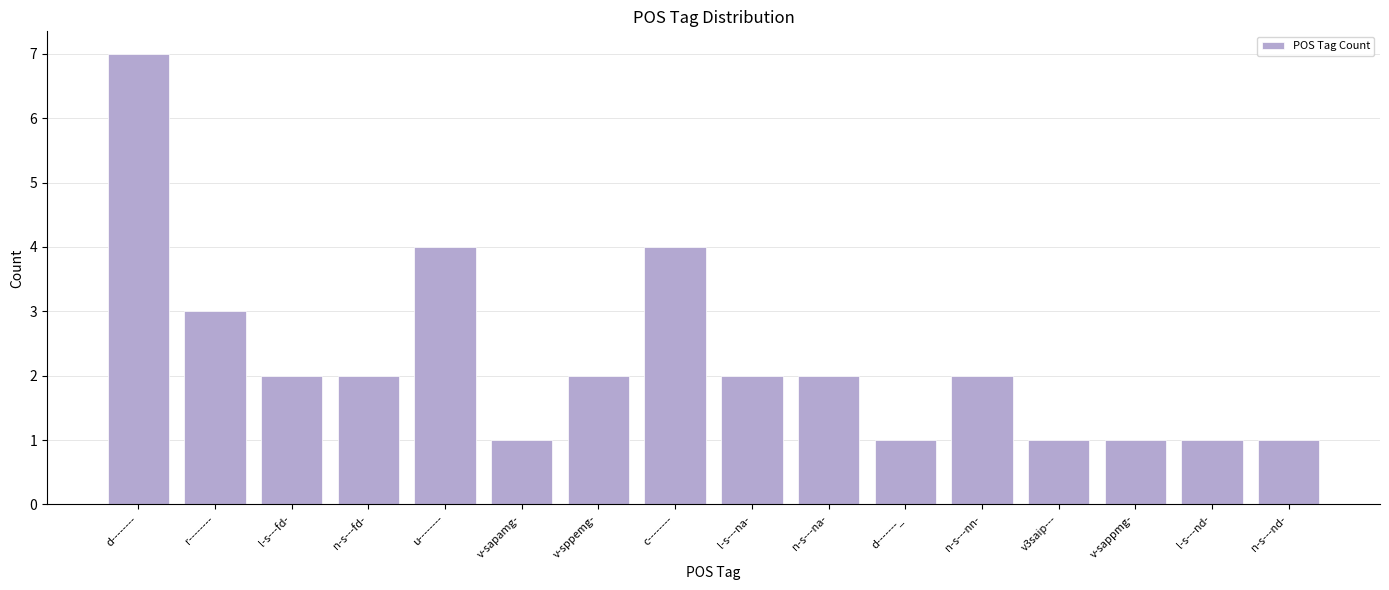

Count the values in the range 1 to 3.

13